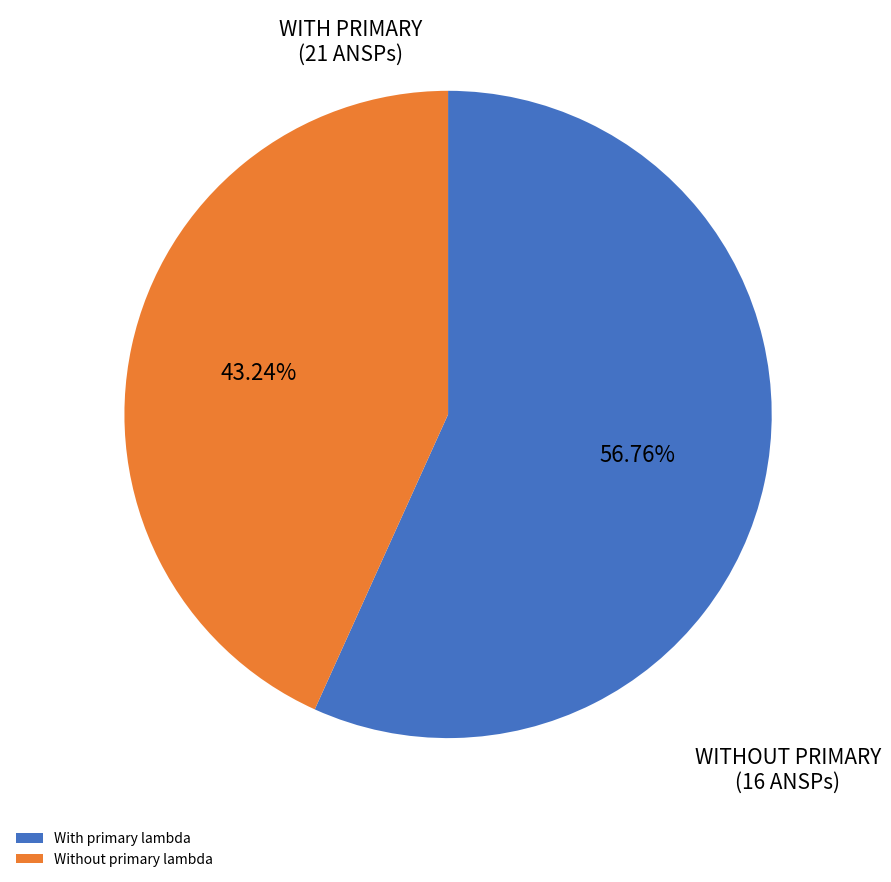

Approximately how many times larger is the value at Without primary lambda compared to With primary lambda?

0.8